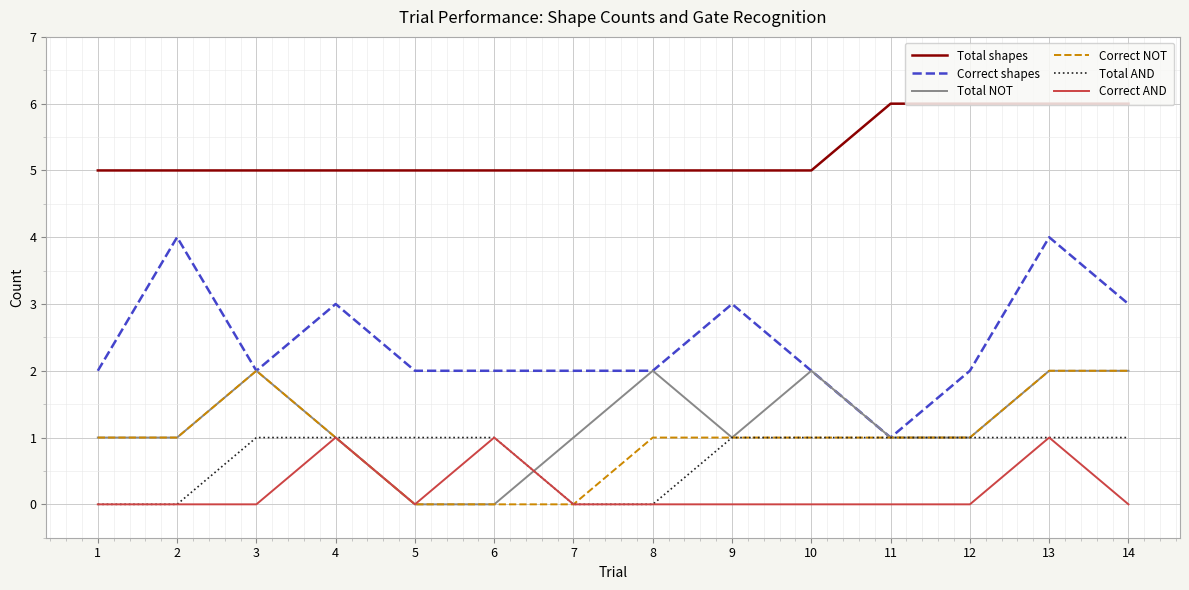

What is the maximum value shown in the chart?

6